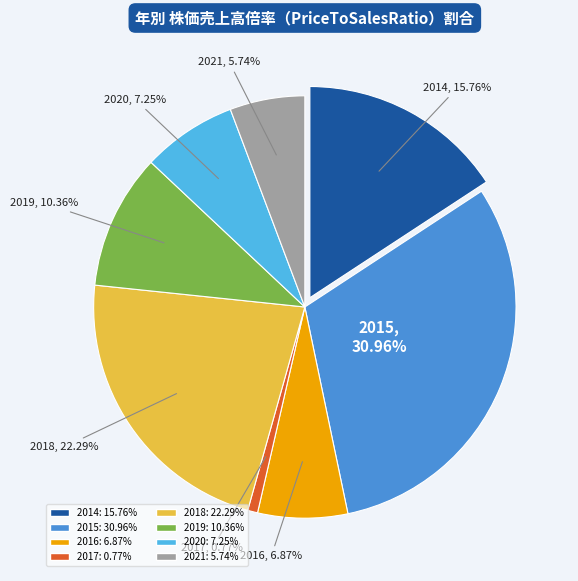

Does 2015 account for over 50% of the chart?

No